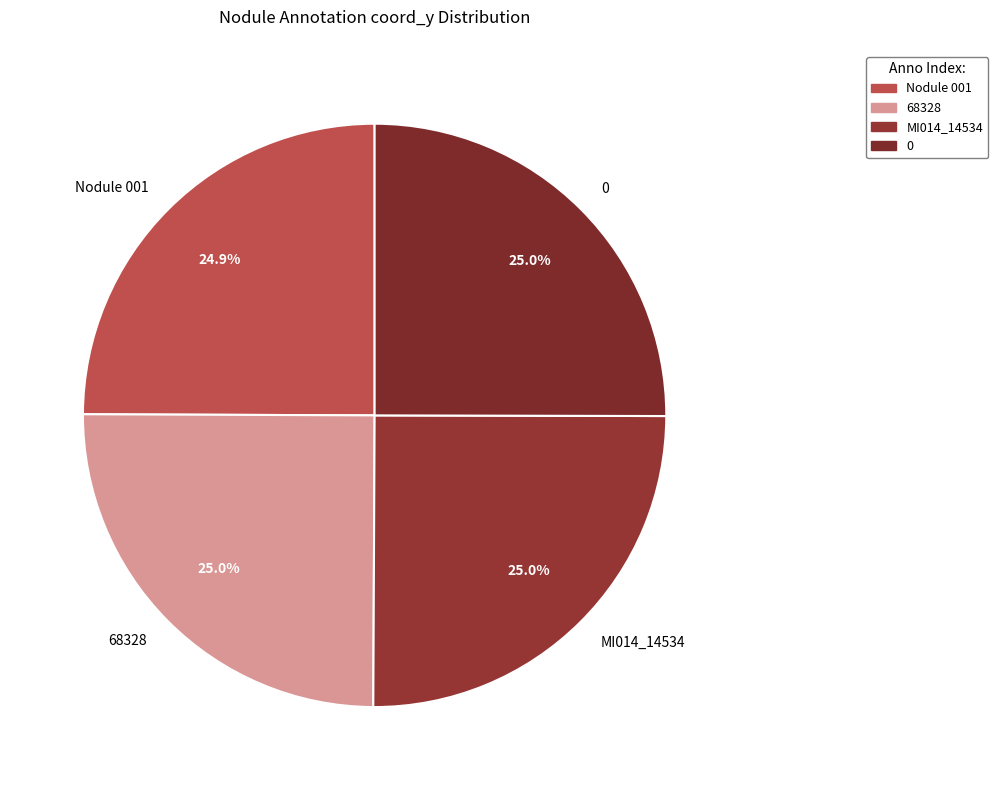

What percentage is NOT represented by Nodule 001?

75.1%